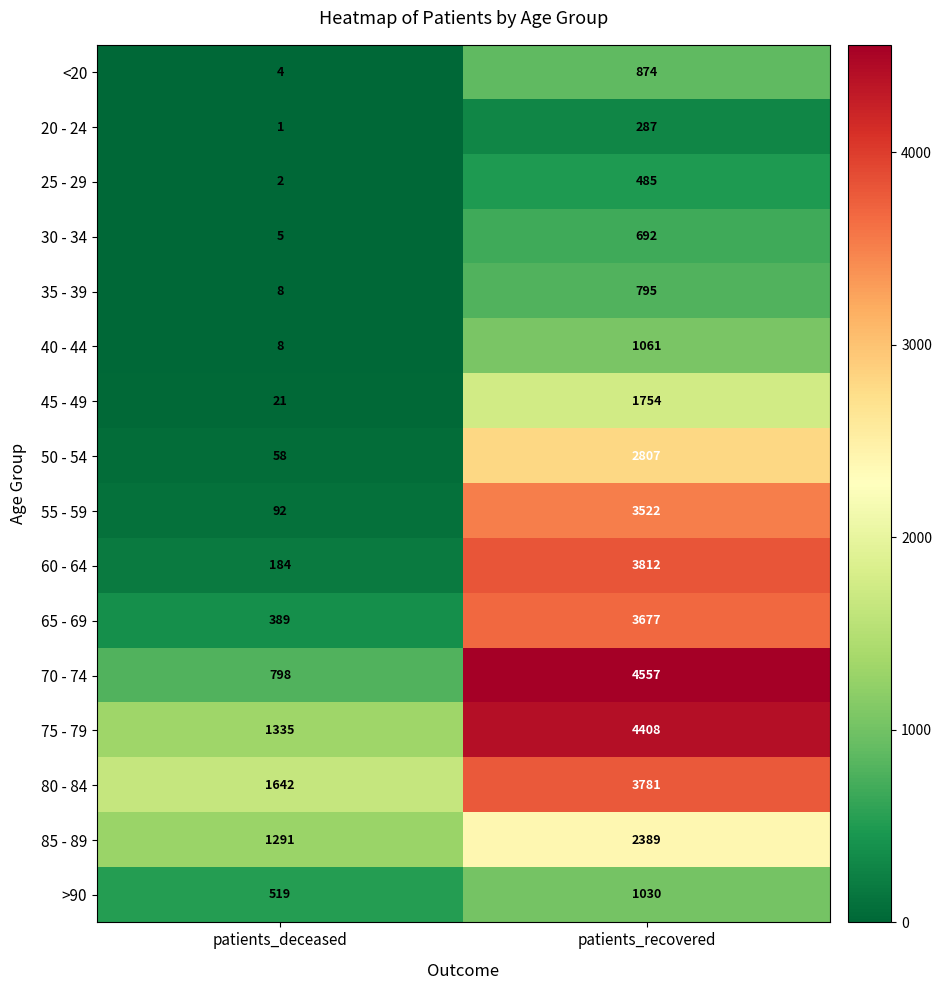

At which label is 80 - 84 closest to 2711?

patients_deceased